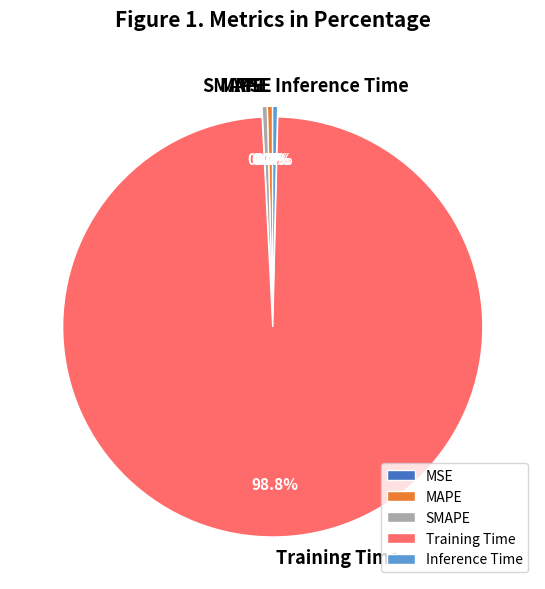

Which has a higher value, MAPE or Training Time?

Training Time